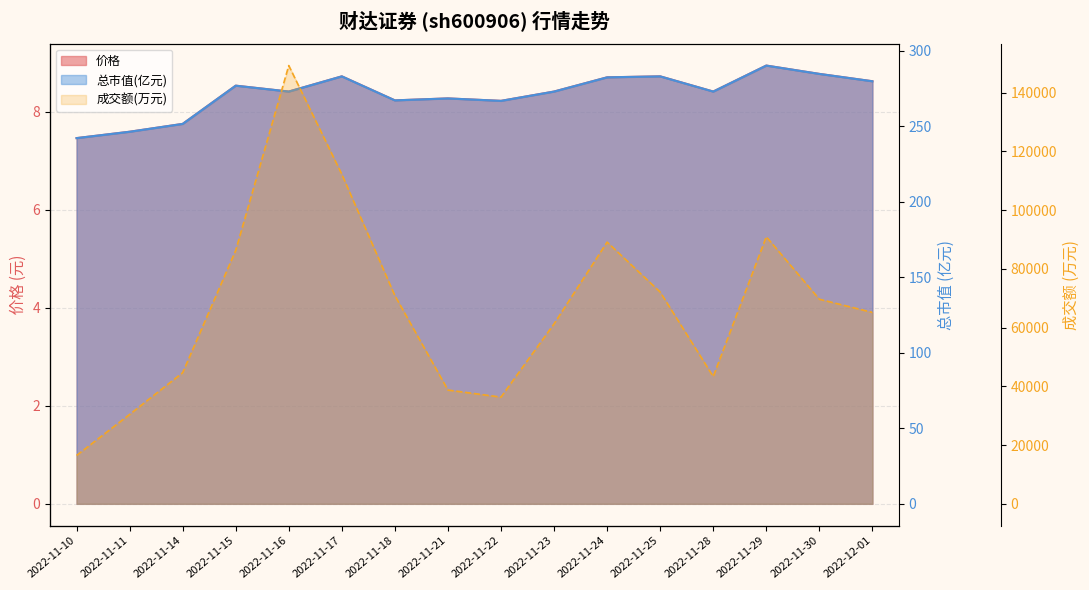

What is the difference between the maximum and minimum values in the 成交额(万元) series?

132760.0